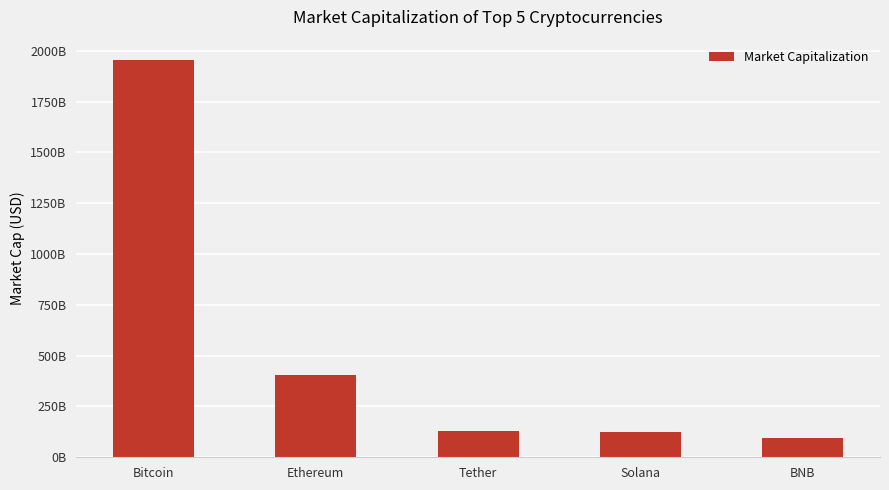

Where does the data first go above 130920758489?

Bitcoin